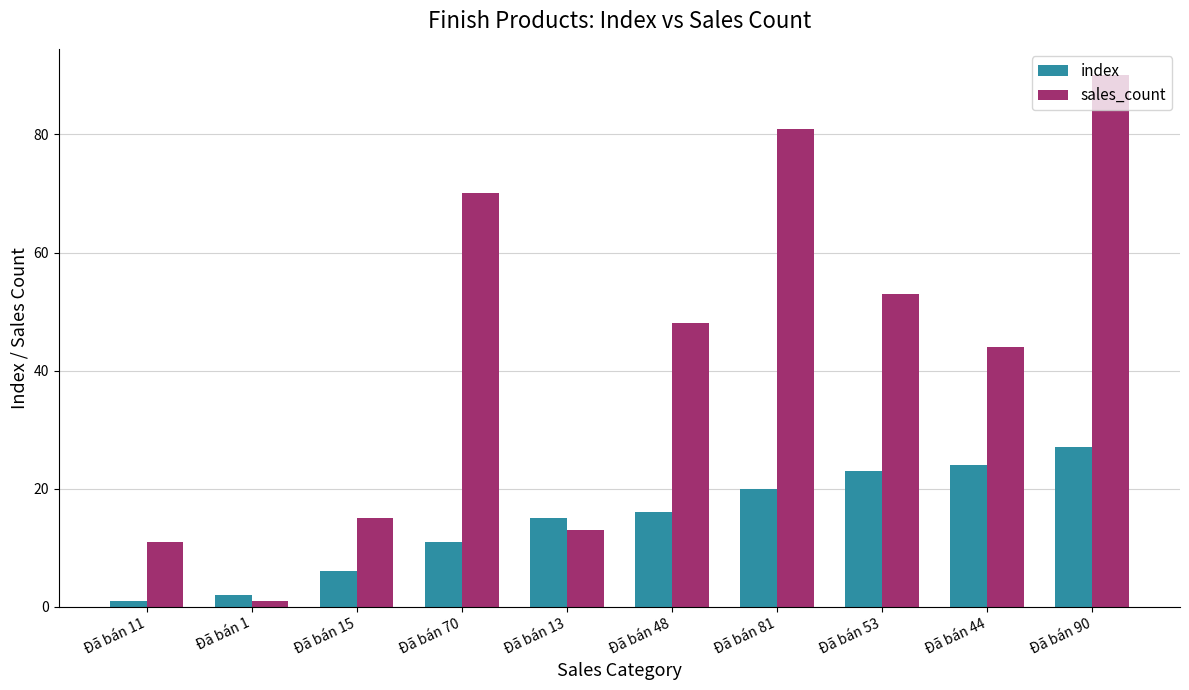

The index series shows 16 at Đã bán 48. True or false?

True